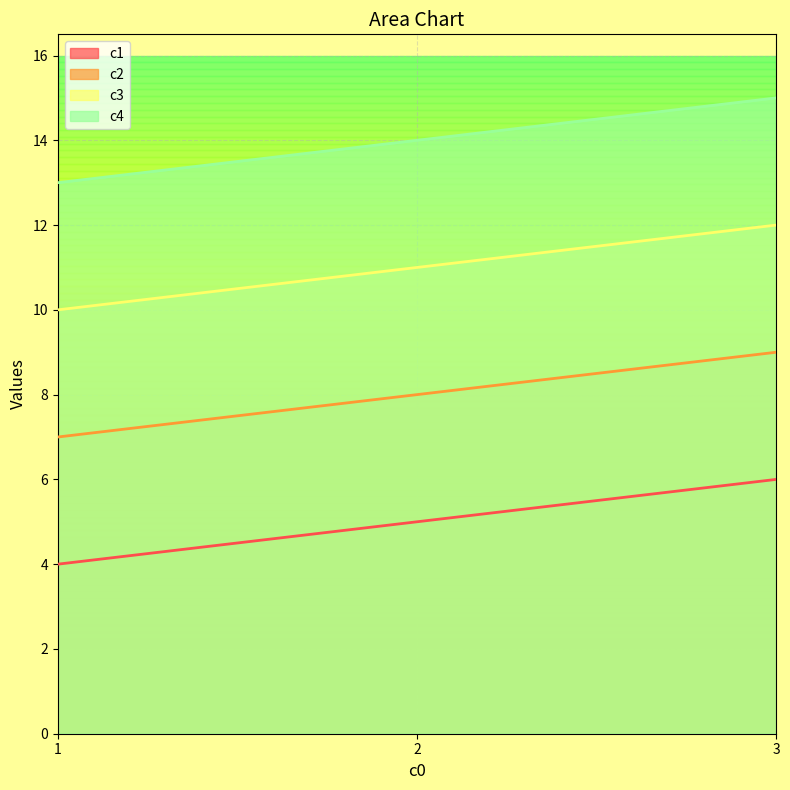

What is the value of the c4 point at the 2nd from the left?

14